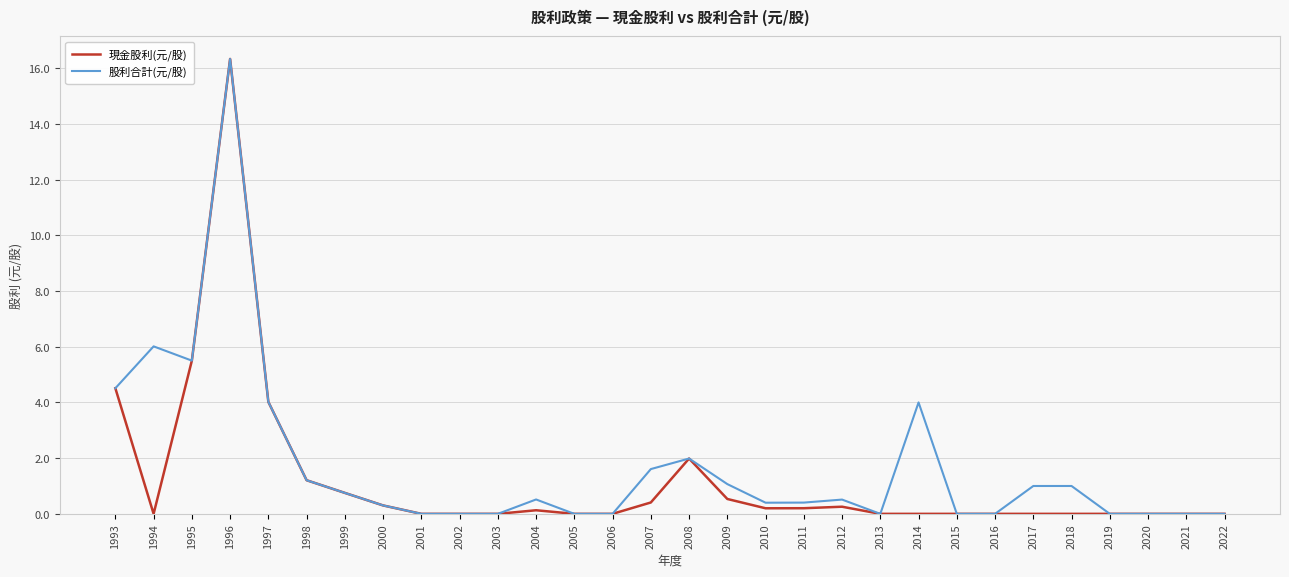

The value of 現金股利(元/股) at 2017 is 0.0. True or false?

True